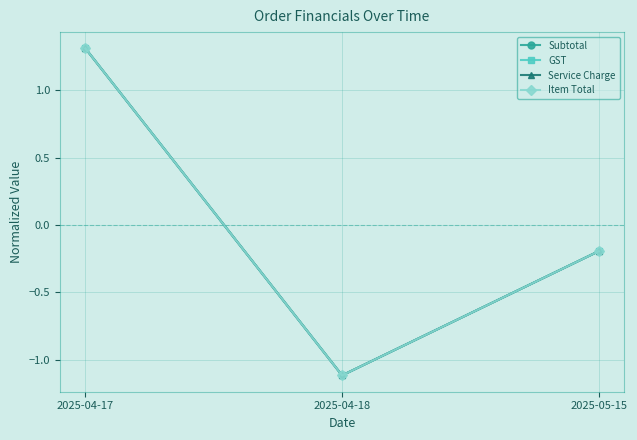

What is the maximum value for Item Total?

1.3